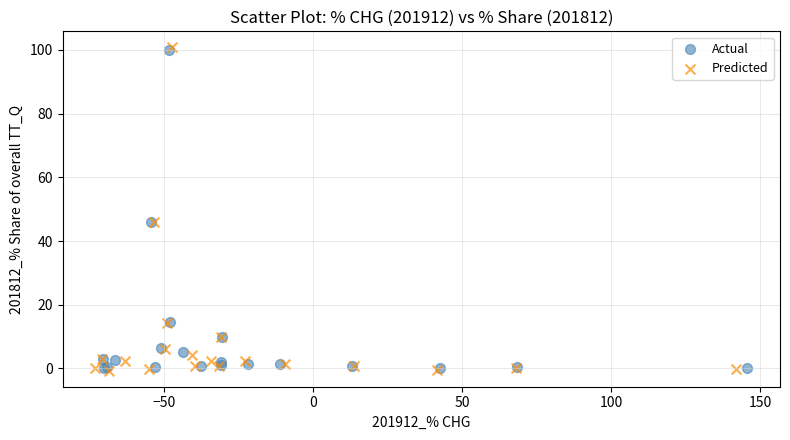

What are all the series names shown in the legend?

Actual, Predicted